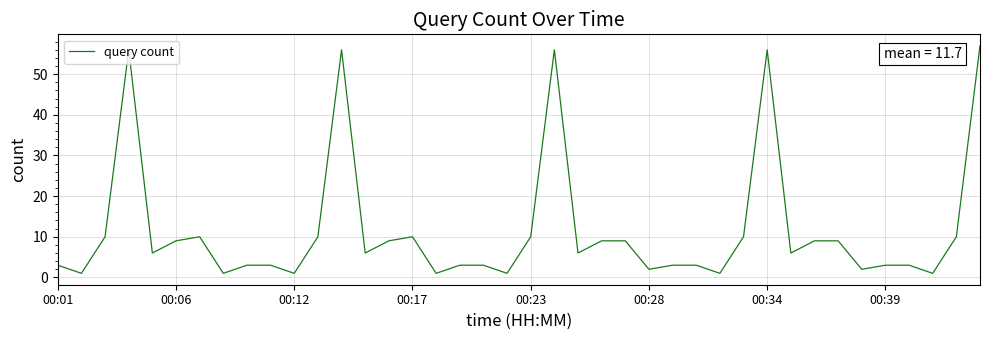

What is the maximum value shown in the chart?

57